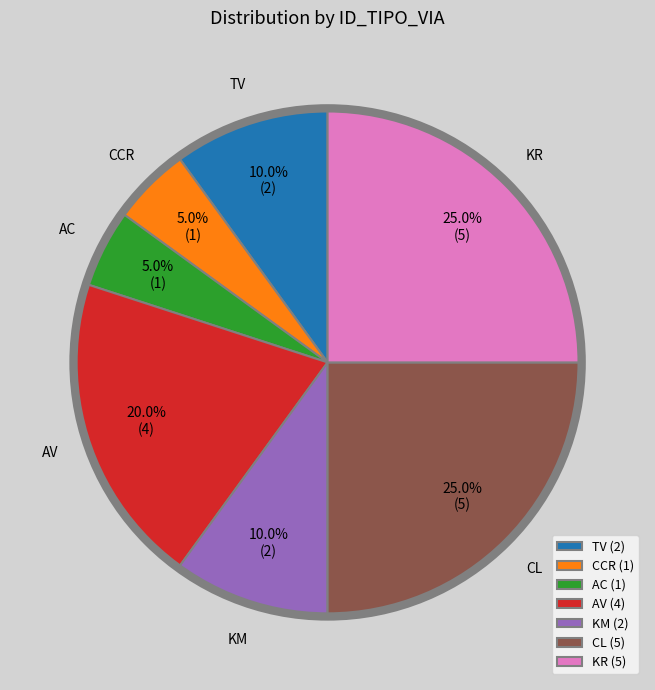

Count the number of slices in the pie.

7